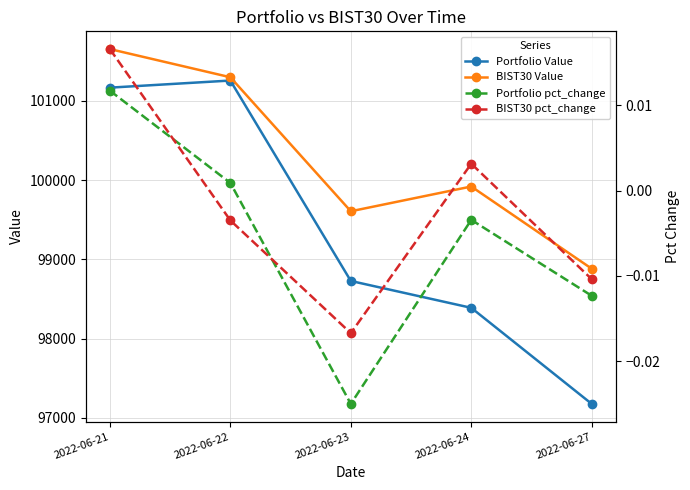

Between 2022-06-23 and 2022-06-27, which series saw the biggest shift?

Portfolio Value